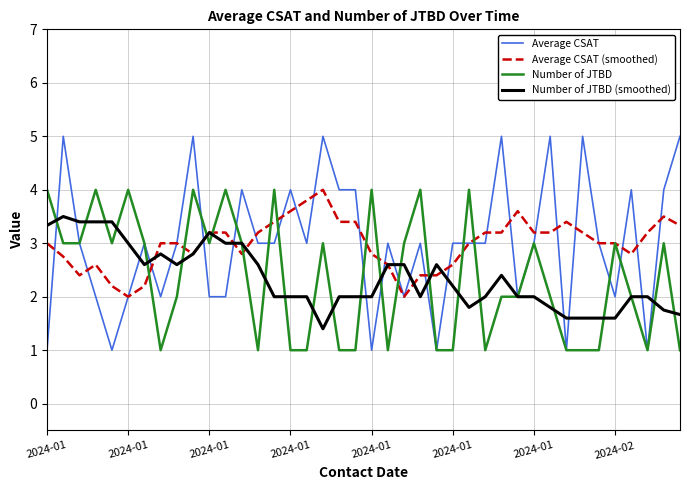

How many Average CSAT (smoothed) values are between 2 and 3?

21